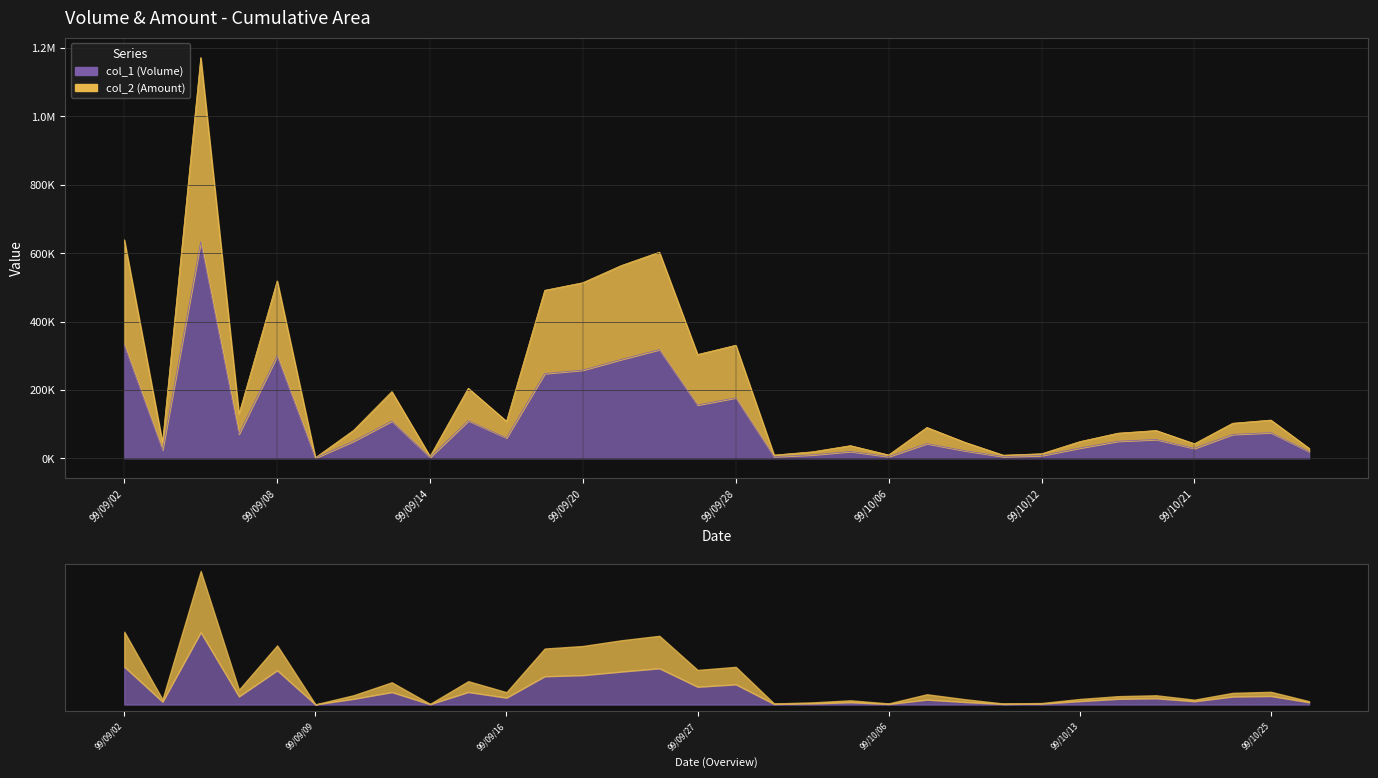

What is the label of the 30th point from the right?

99/09/06